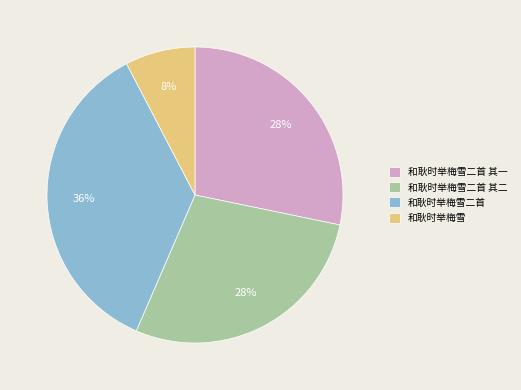

To the nearest percent, what is the average slice percentage?

25%